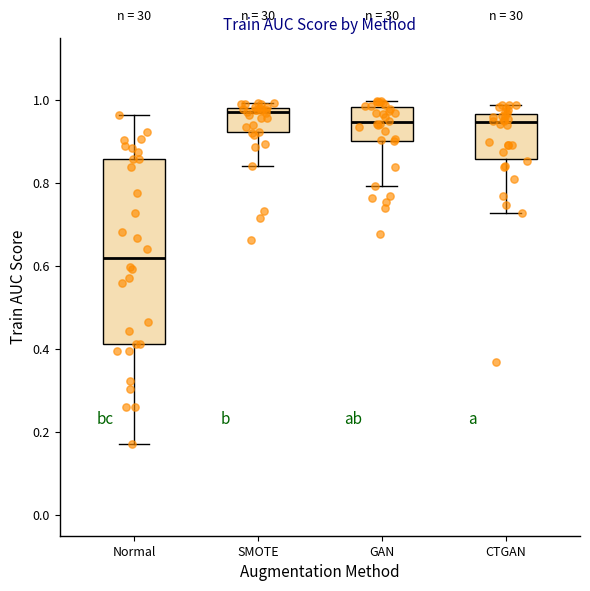

Which box is the tallest, from its lower edge to its upper edge?

Normal